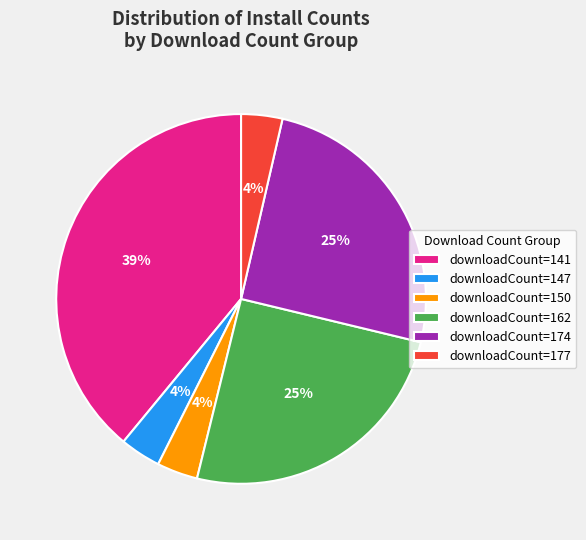

The downloadCount=150 slice represents 4% of the pie. True or false?

True